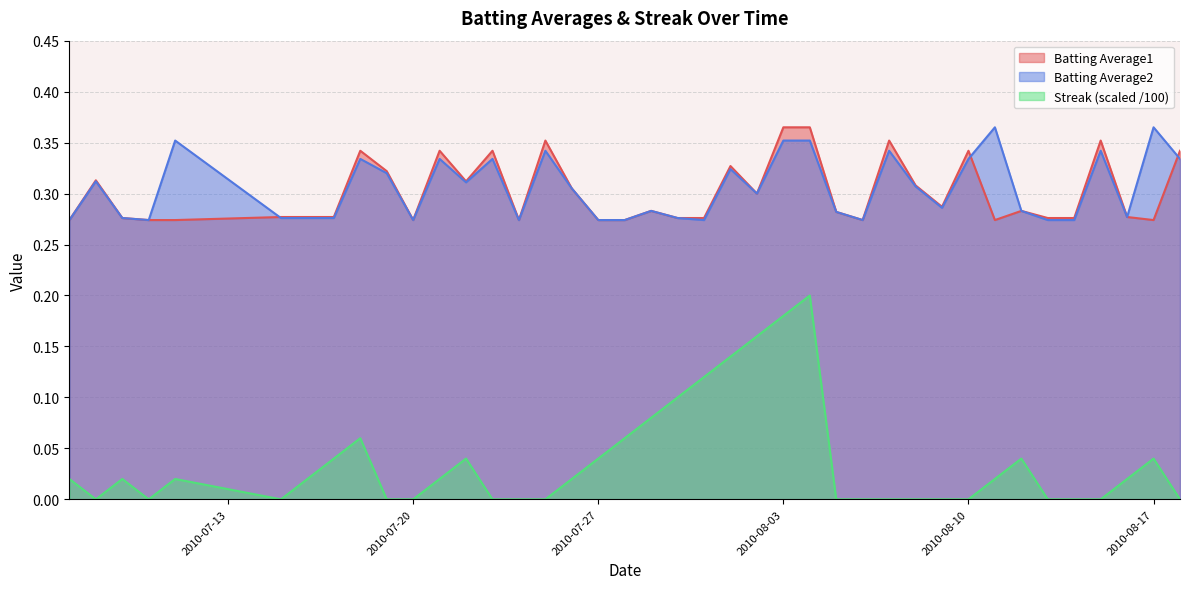

At how many categories does at least one series exceed 0?

40